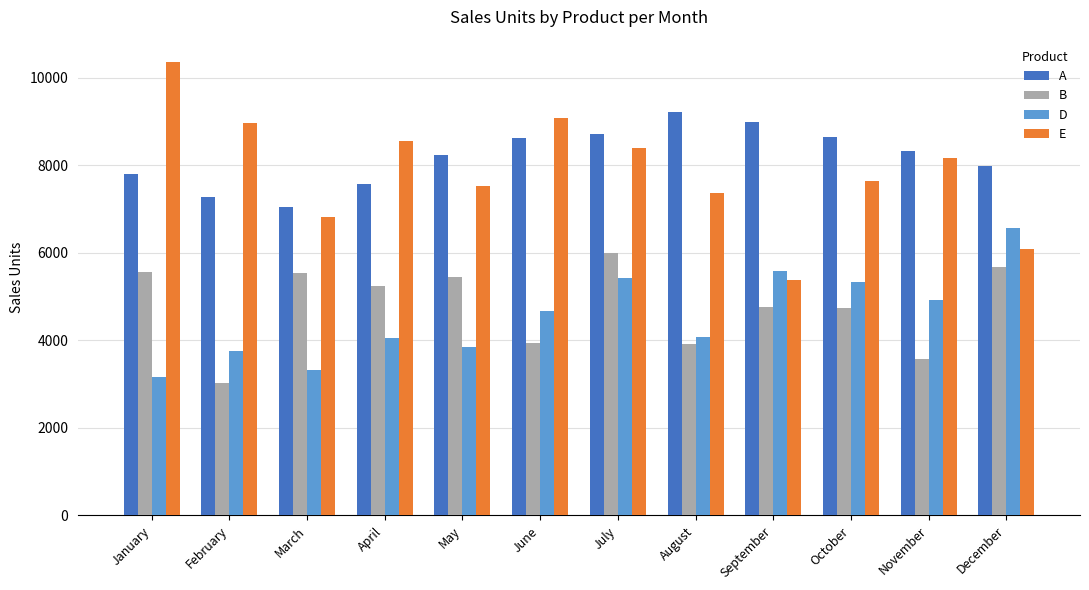

What is the spread (max minus min) of values at June?

5127